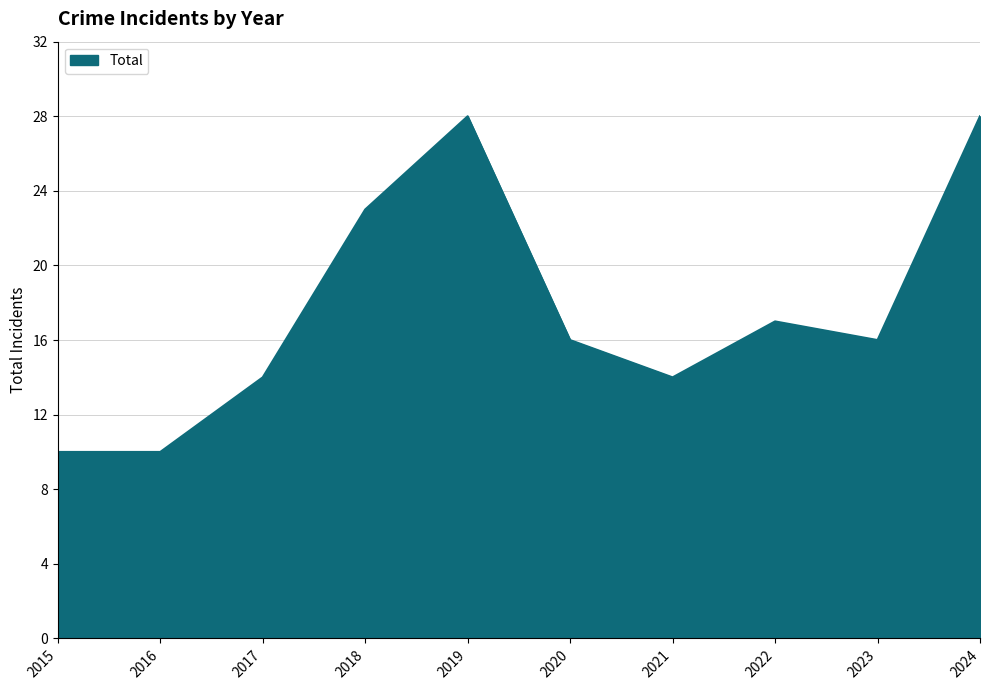

Where does the data first go above 16?

2018